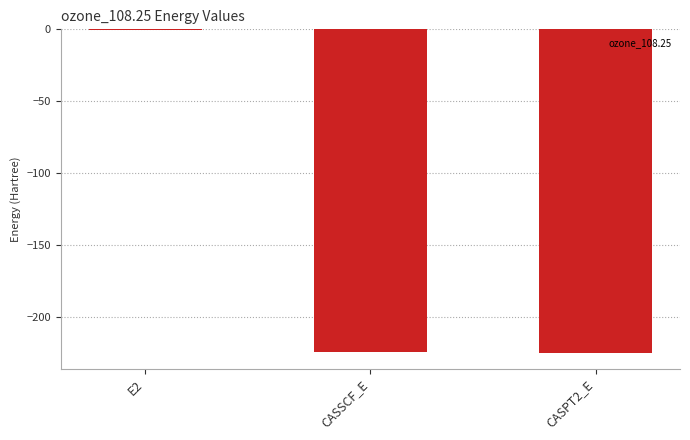

What is the sum of all values?

-450.2